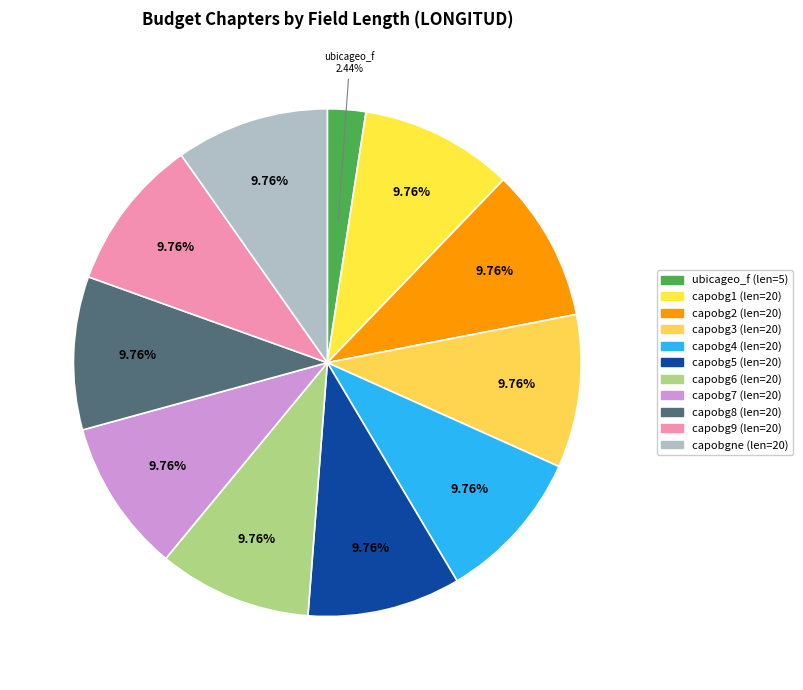

Does capobg6 represent more than half of the total?

No